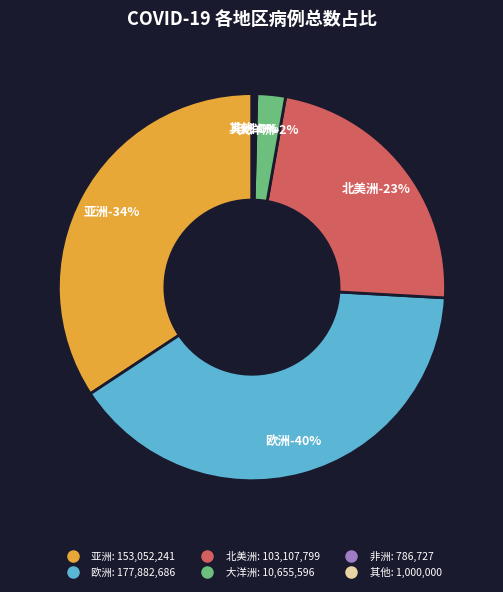

How many segments does this pie chart have?

6